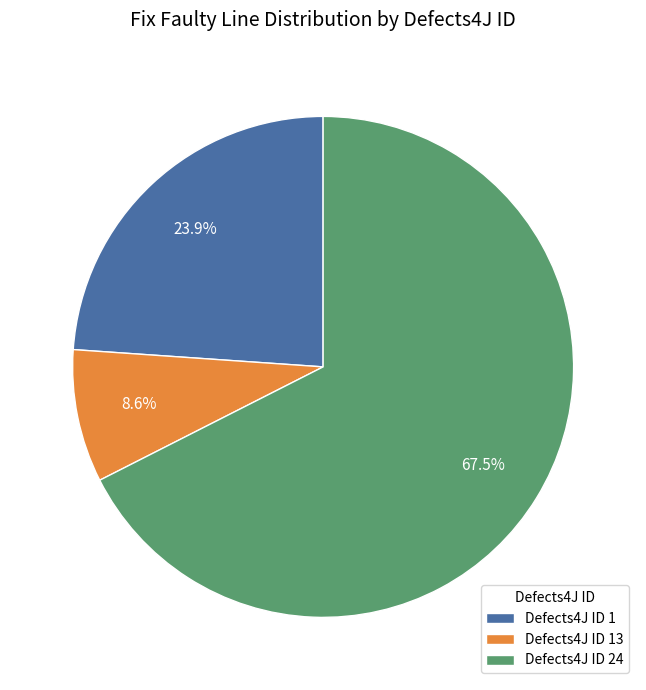

Rank the categories by value from lowest to highest.

Defects4J ID 13, Defects4J ID 1, Defects4J ID 24